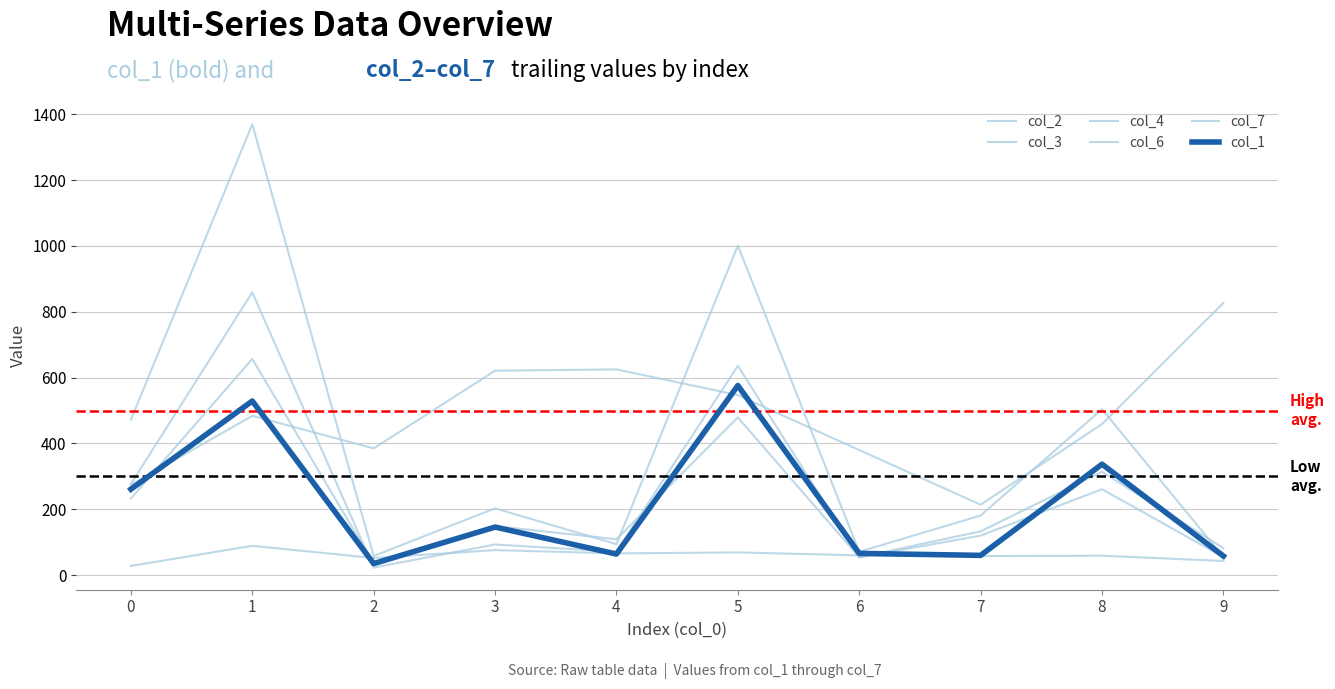

Does the chart display data point markers on the line(s)?

No